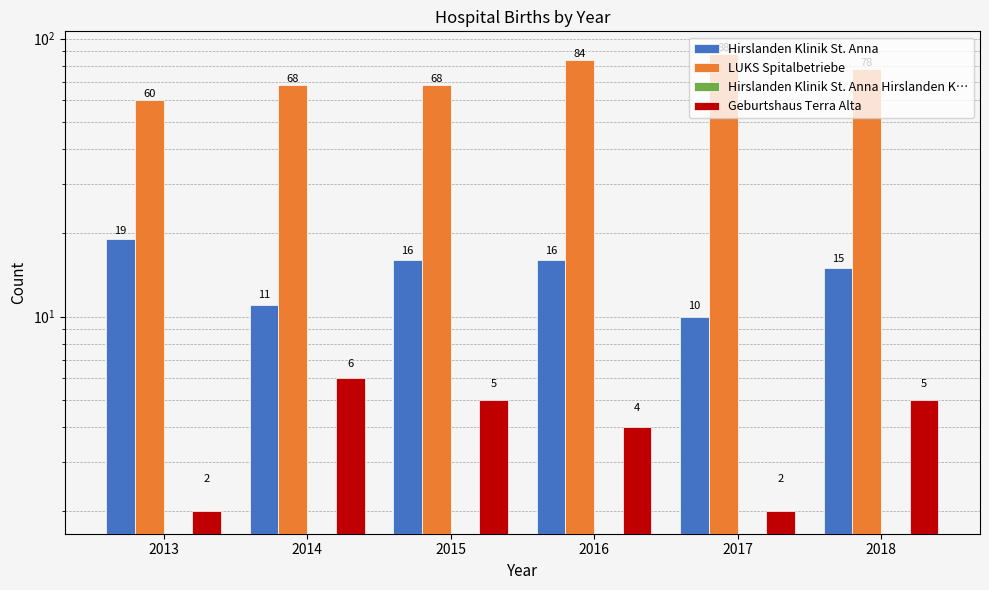

Which label corresponds to the smallest value in the chart?

2013